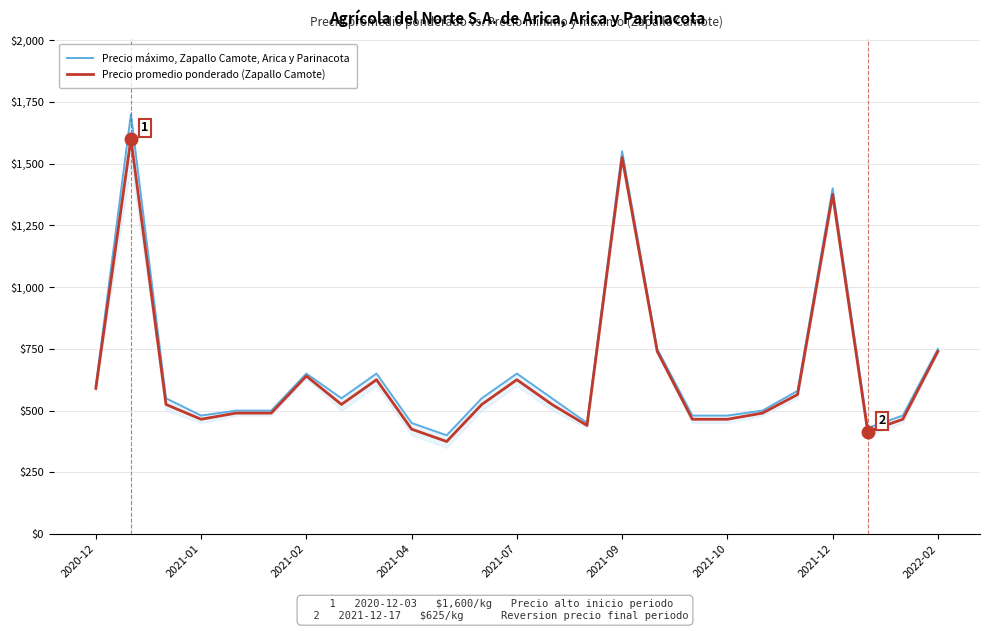

What are all the series names shown in the legend?

Precio máximo, Zapallo Camote, Arica y Parinacota, Precio promedio ponderado (Zapallo Camote)